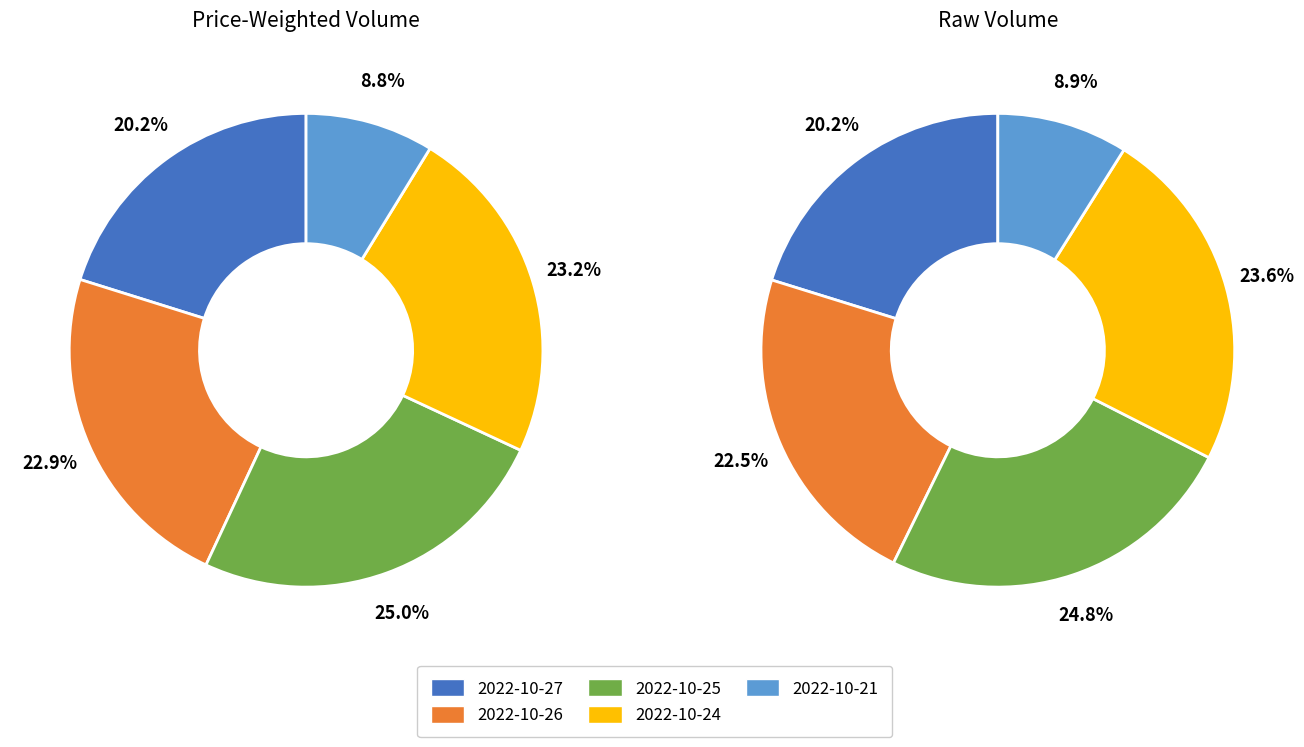

Count the number of slices in the pie.

5